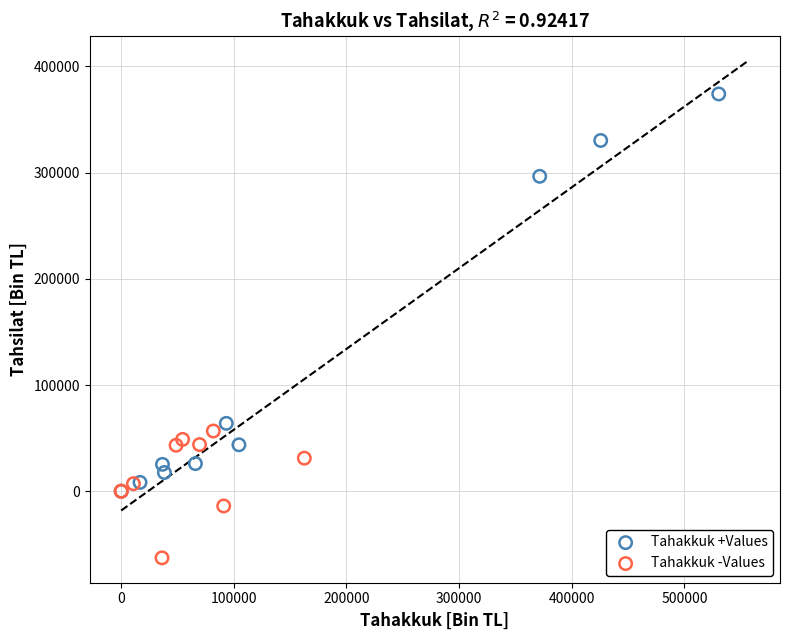

Which series has the widest spread of Y values?

Tahakkuk +Values